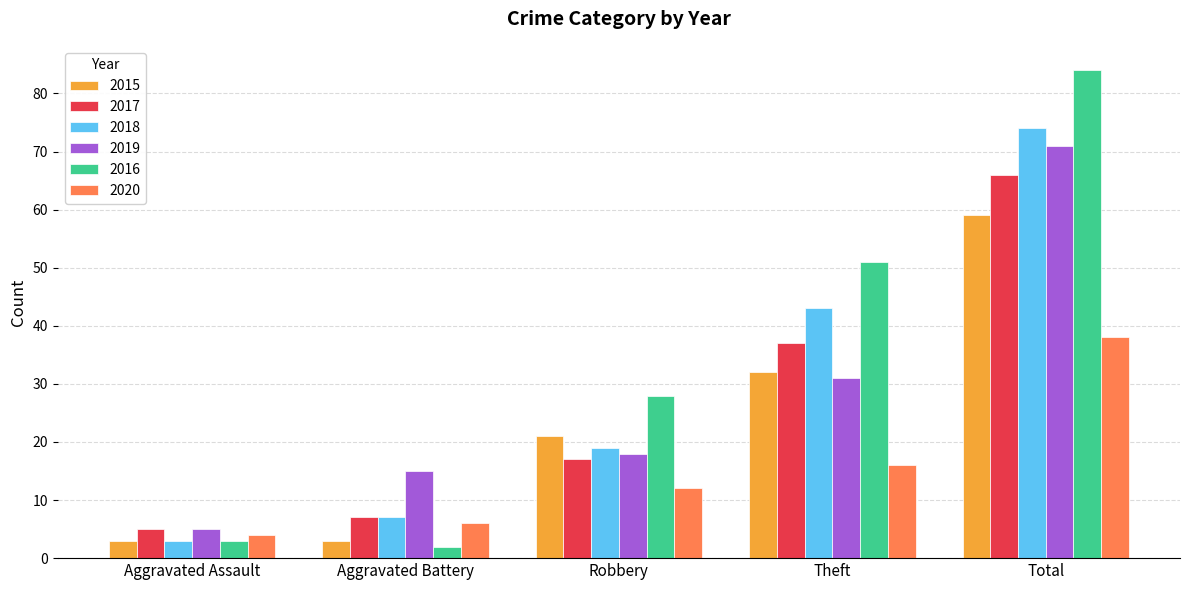

Reading left to right, extract all data points from this chart.

2015: Aggravated Assault=3	Aggravated Battery=3	Robbery=21	Theft=32	Total=59
2017: Aggravated Assault=5	Aggravated Battery=7	Robbery=17	Theft=37	Total=66
2018: Aggravated Assault=3	Aggravated Battery=7	Robbery=19	Theft=43	Total=74
2019: Aggravated Assault=5	Aggravated Battery=15	Robbery=18	Theft=31	Total=71
2016: Aggravated Assault=3	Aggravated Battery=2	Robbery=28	Theft=51	Total=84
2020: Aggravated Assault=4	Aggravated Battery=6	Robbery=12	Theft=16	Total=38